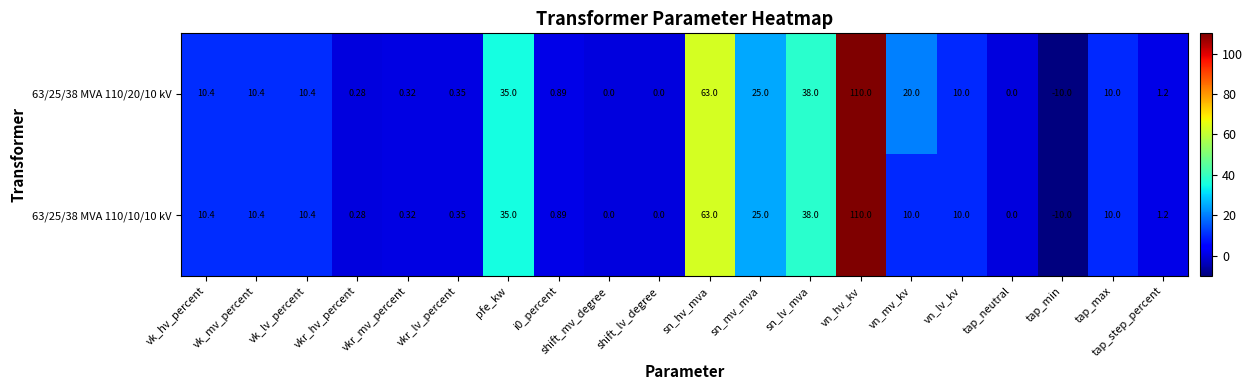

Where does the 63/25/38 MVA 110/10/10 kV series first go above 10?

vk_hv_percent